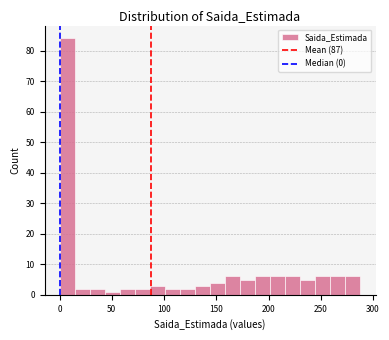

Around what value on the x-axis is the tallest bar? Give the approximate position of its centre, as read against the axis.

5